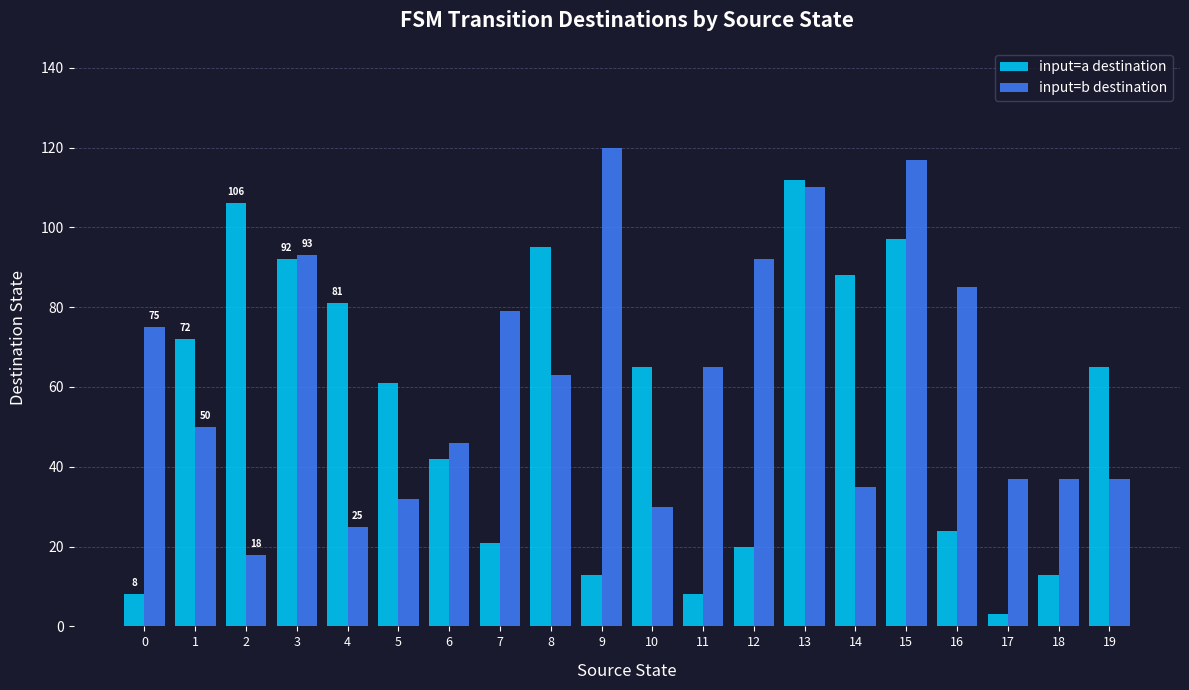

Reading left to right, what are all the values shown in this chart?

input=a destination: 8	72	106	92	81	61	42	21	95	13	65	8	20	112	88	97	24	3	13	65
input=b destination: 75	50	18	93	25	32	46	79	63	120	30	65	92	110	35	117	85	37	37	37